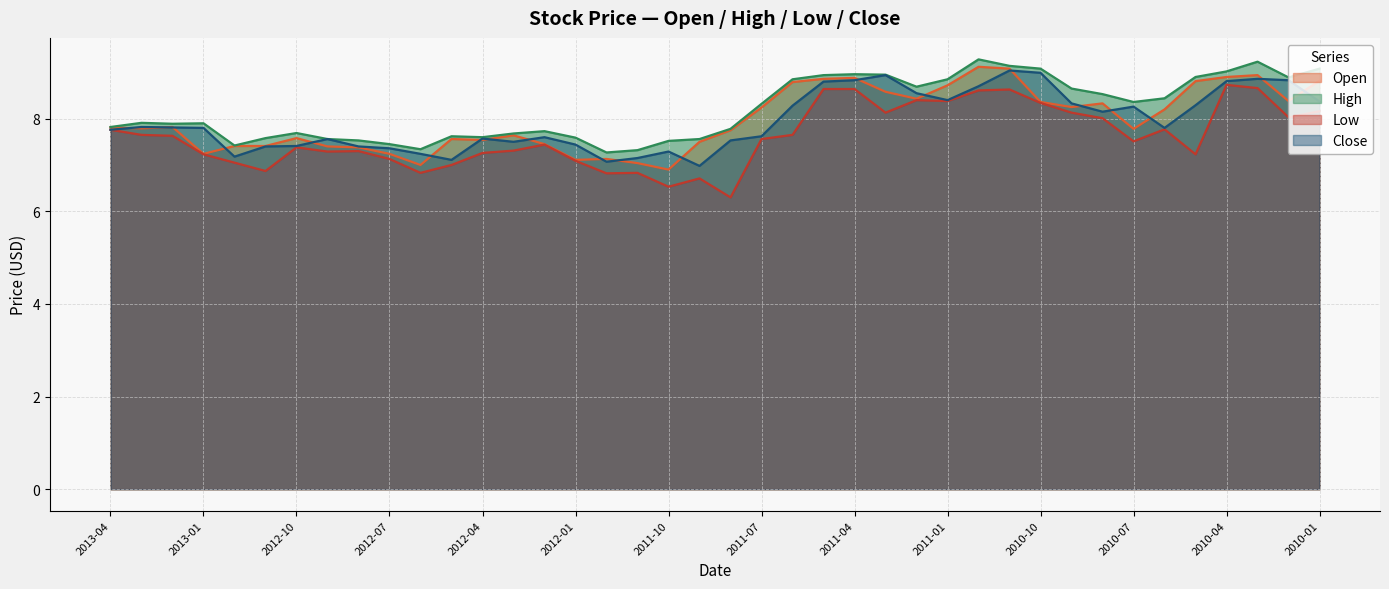

Is the value of Open at 2011-12 greater than the value of High at 2013-01?

No